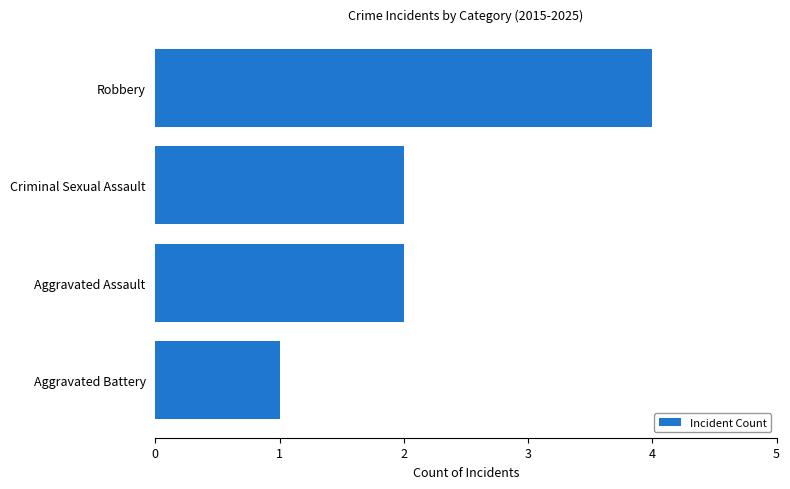

What is the approximate value at Robbery?

4